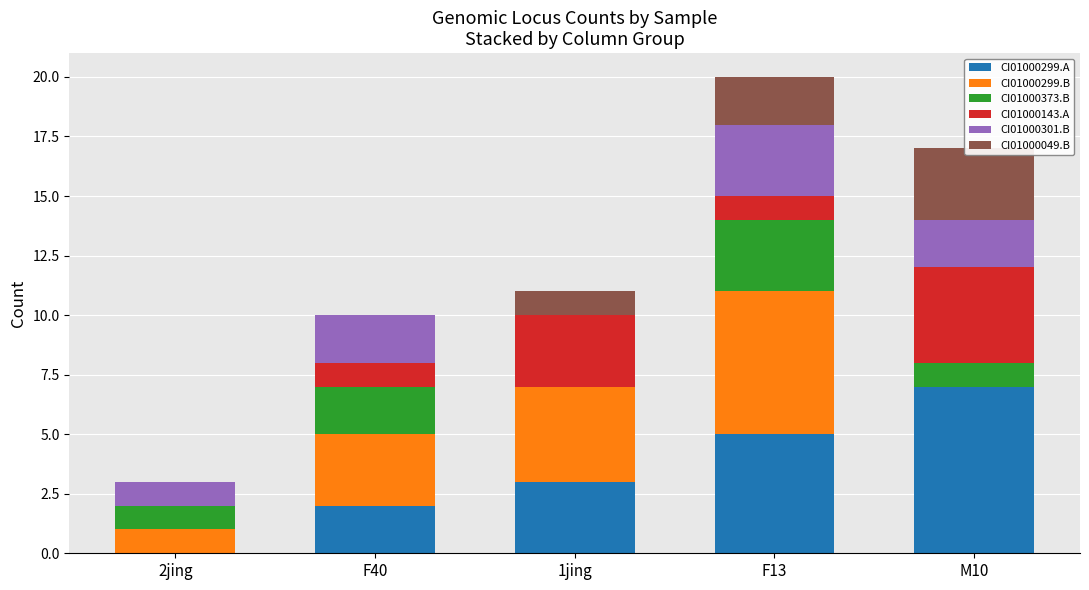

What is the total value across all series at M10?

17